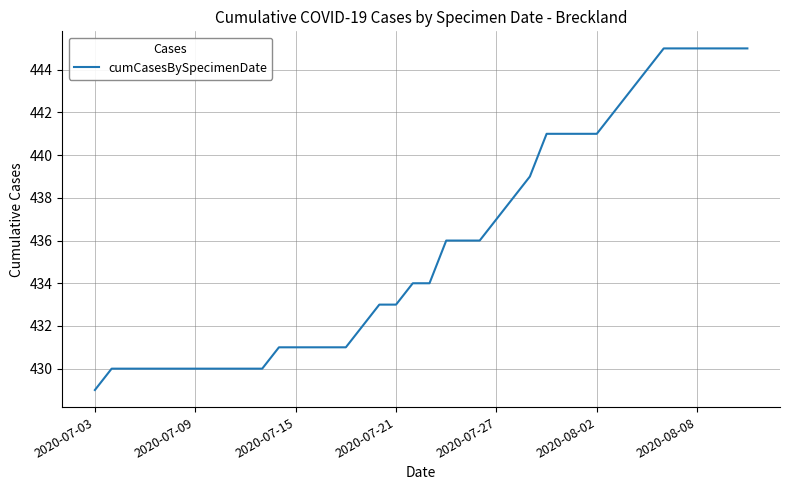

What is the greatest value displayed?

445